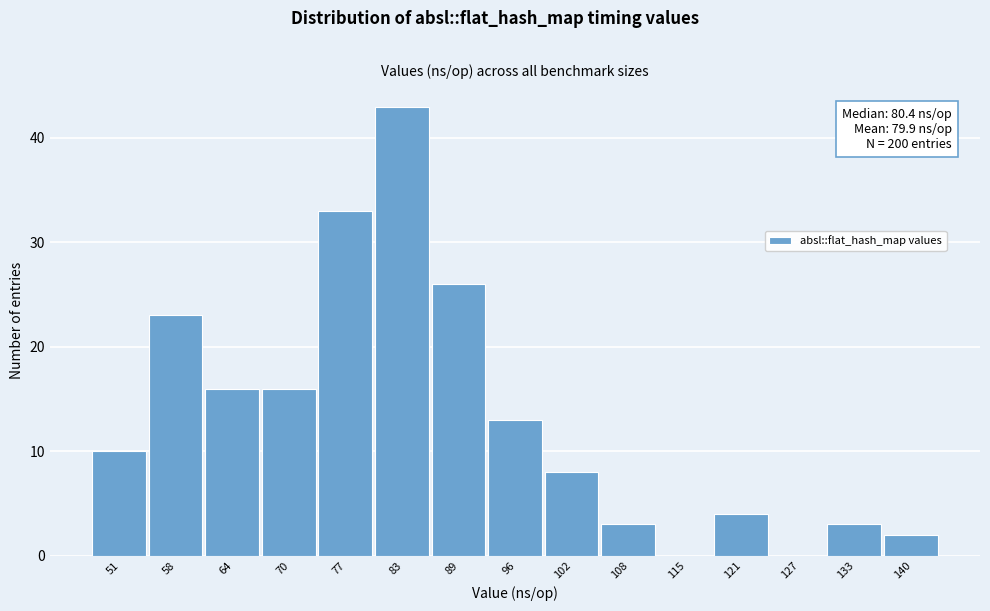

Which range on the x-axis has the tallest bar?

80 to 86